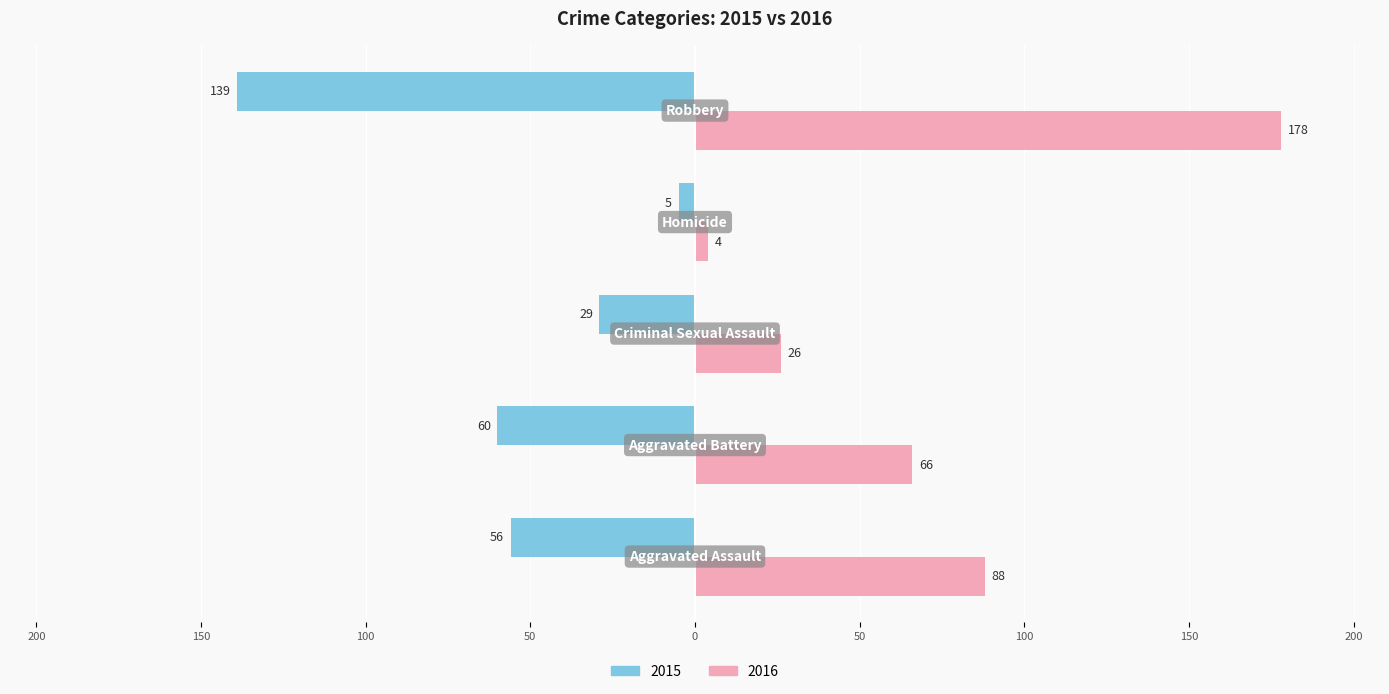

Reading right to left, extract all data points from this chart.

2015: -139	-5	-29	-60	-56
2016: 178	4	26	66	88